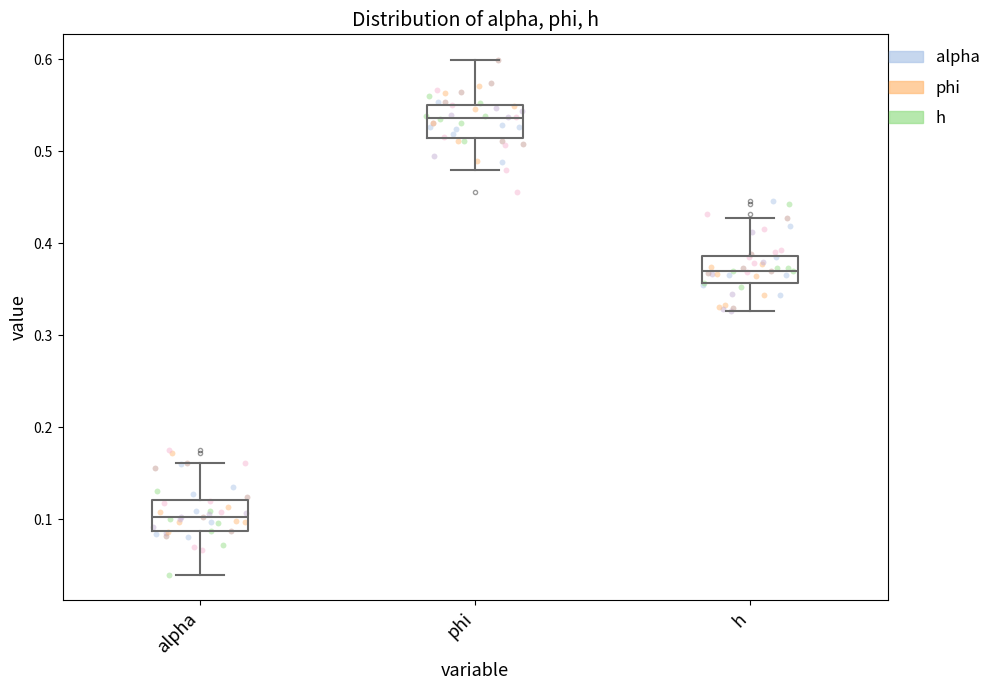

Reading left to right, read every box against the y-axis: the position of its median line, the range the box covers, and the ends of its whiskers. The values are not printed on the chart, so give them approximately, as read against the axis.

alpha: median 0.10, box 0.09 to 0.12, whiskers 0.04 to 0.16
phi: median 0.54, box 0.51 to 0.55, whiskers 0.48 to 0.60
h: median 0.37, box 0.36 to 0.39, whiskers 0.33 to 0.43